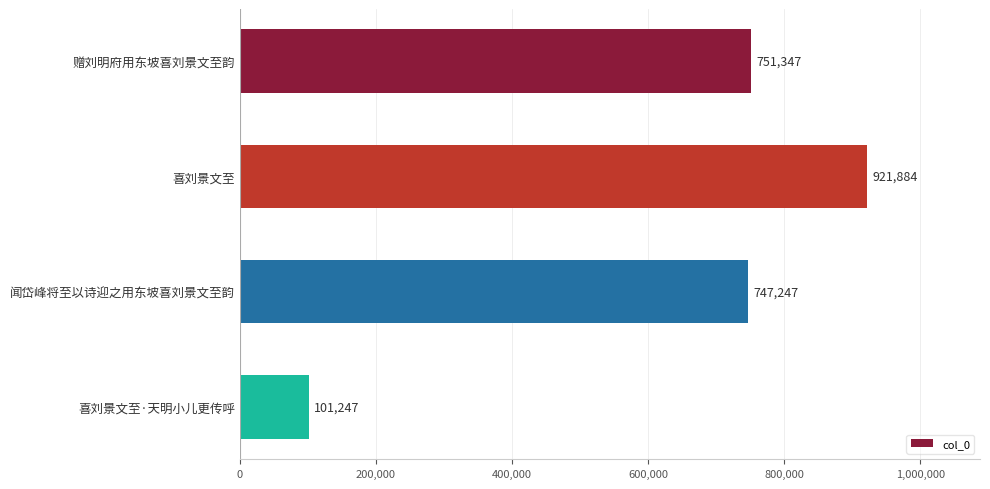

At which label is the value closest to 511565?

闻岱峰将至以诗迎之用东坡喜刘景文至韵